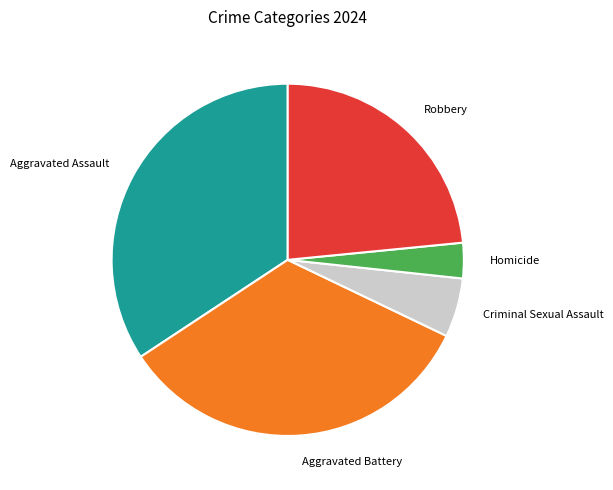

True or false: Aggravated Battery accounts for 34% of the total.

True